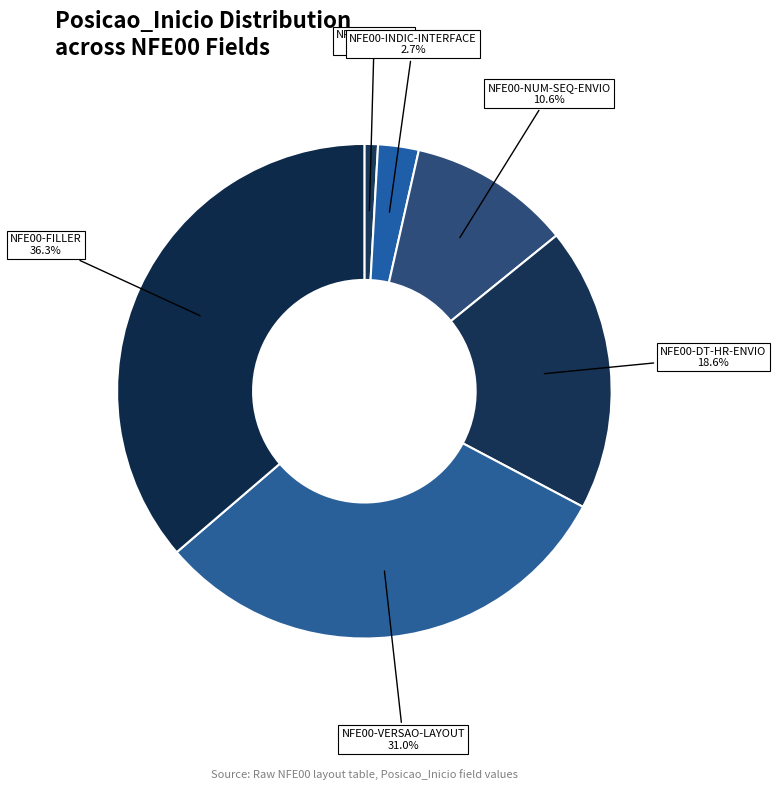

To the nearest percent, what portion does NFE00-INDIC-INTERFACE represent?

3%